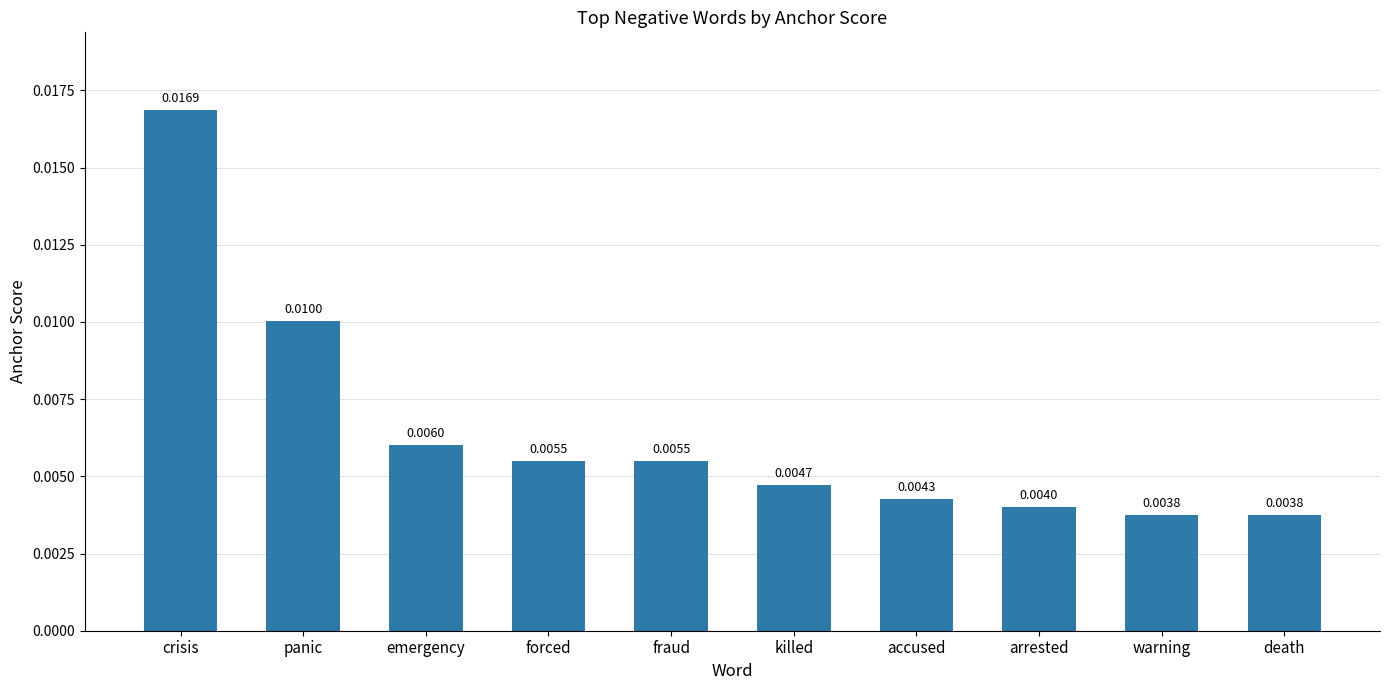

Between fraud and emergency, which is larger?

emergency